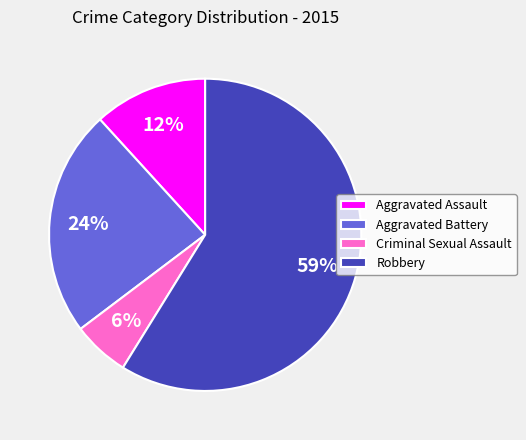

The Aggravated Battery slice represents 24% of the pie. True or false?

True